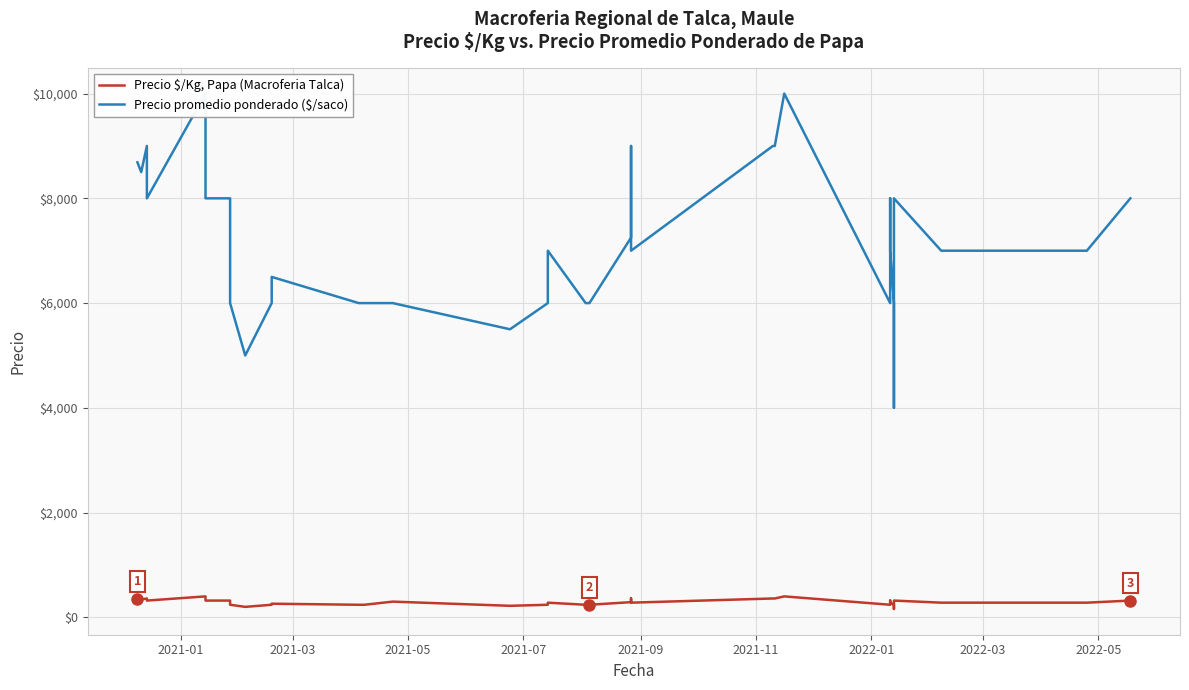

Reading left to right, transcribe all the data shown in this chart.

Precio $/Kg, Papa (Macroferia Talca): 348	340	340	360	320	400	320	320	240	200	240	260	240	240	300	220	240	280	240	240	240	290	360	360	280	360	360	400	400	240	320	280	240	160	320	280	280	280	280	320
Precio promedio ponderado ($/saco): 8688	8500	8500	9000	8000	10000	8000	8000	6000	5000	6000	6500	6000	6000	6000	5500	6000	7000	6000	6000	6000	7250	9000	9000	7000	9000	9000	10000	10000	6000	8000	7000	6000	4000	8000	7000	7000	7000	7000	8000